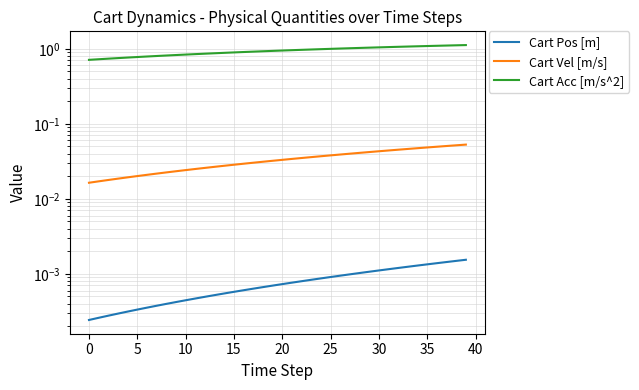

True or false: Cart Acc [m/s^2] and Cart Pos [m] cross at least once.

False